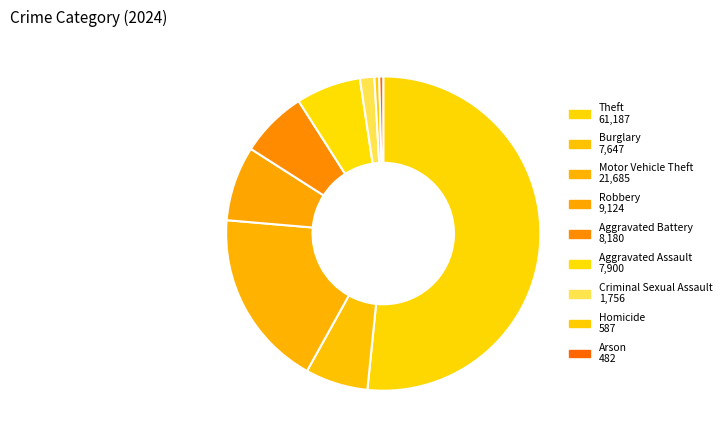

To the nearest percent, what is the combined percentage of Aggravated Assault and Homicide?

7%